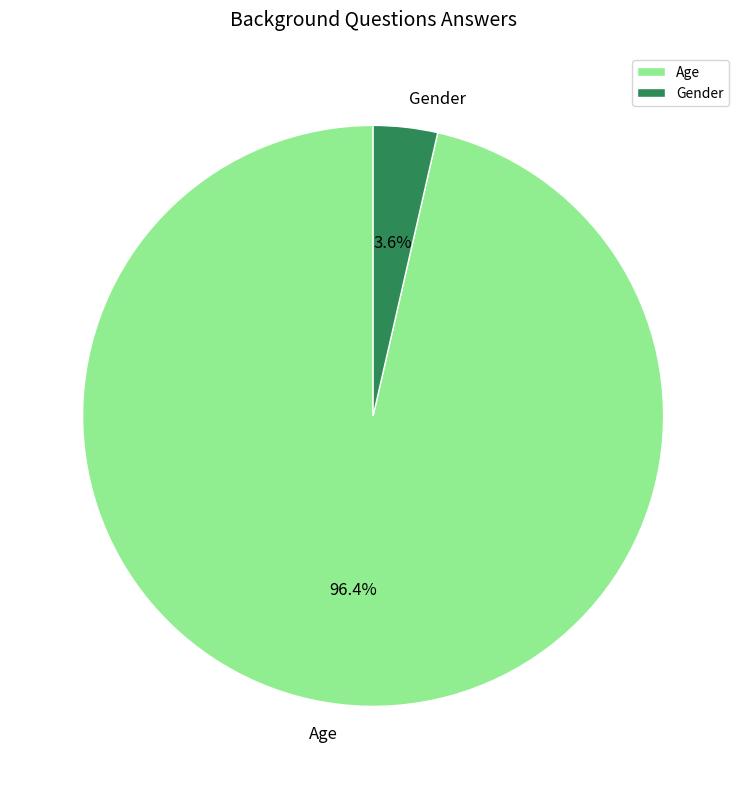

True or false: Age accounts for 96% of the total.

True